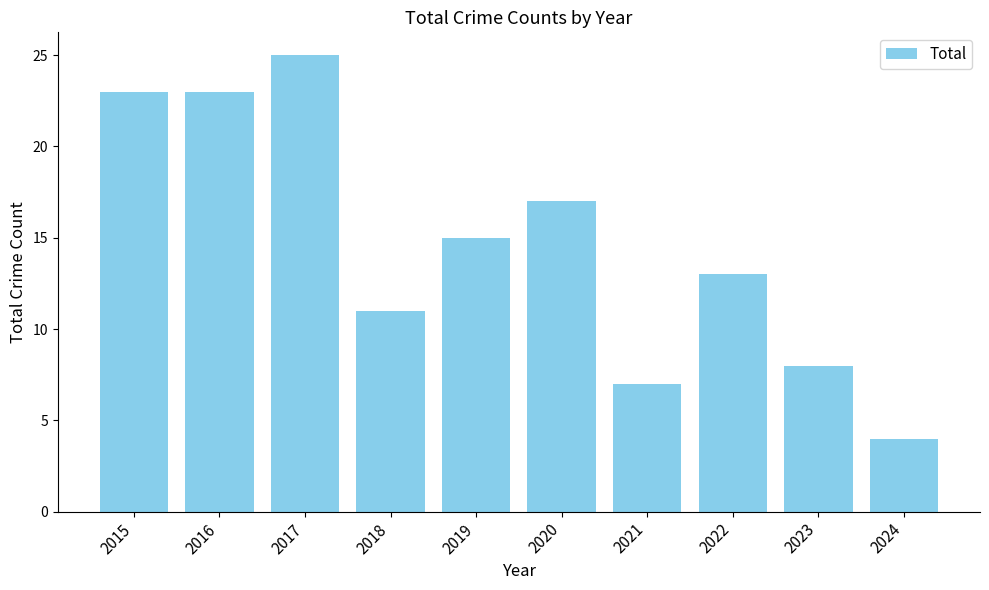

Reading right to left, transcribe all the data shown in this chart.

2024=4	2023=8	2022=13	2021=7	2020=17	2019=15	2018=11	2017=25	2016=23	2015=23